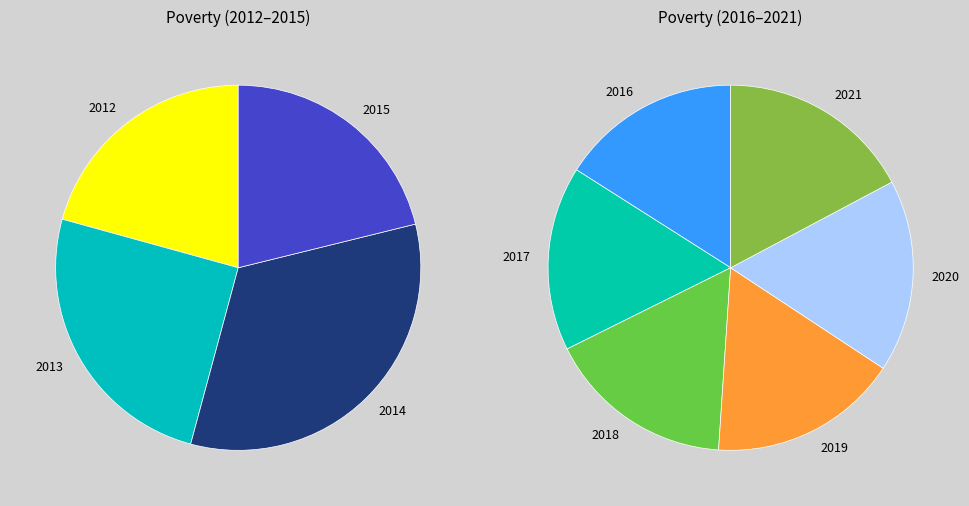

What is the largest slice in the pie chart?

2014